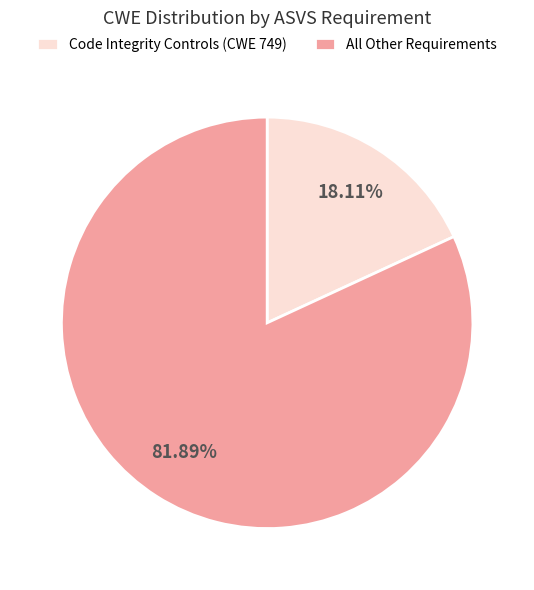

To the nearest percent, what is the average slice percentage?

50%